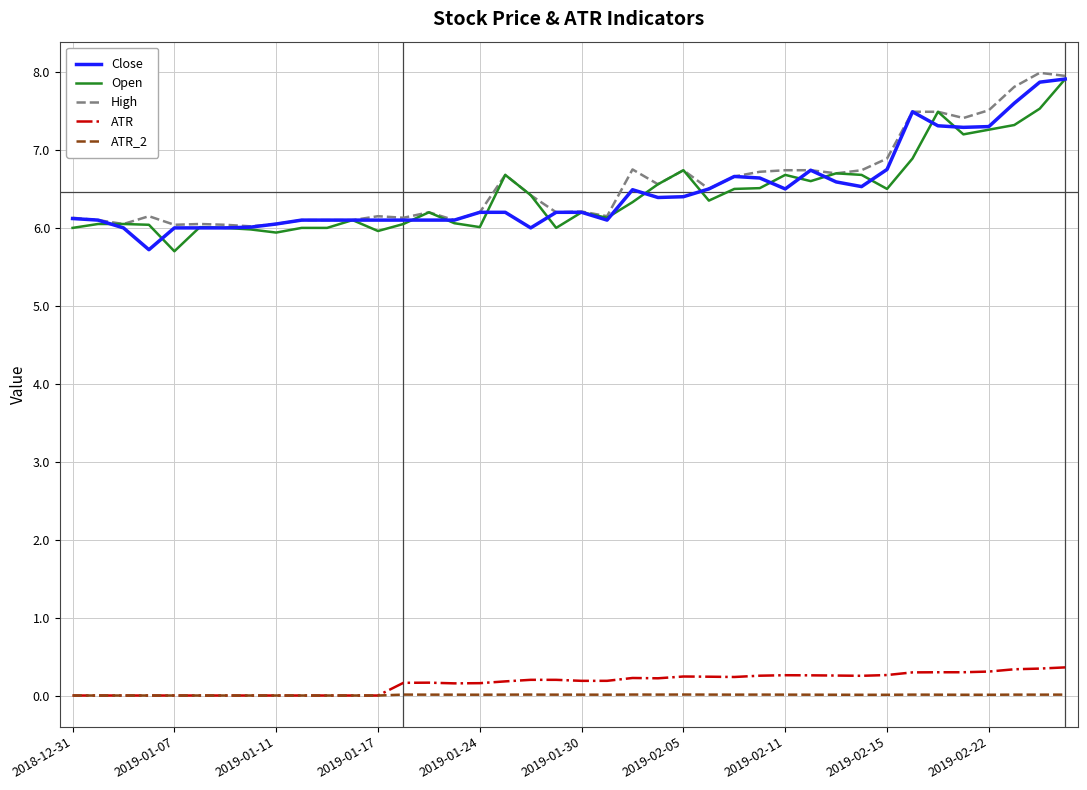

What is the maximum value shown in the chart?

8.0